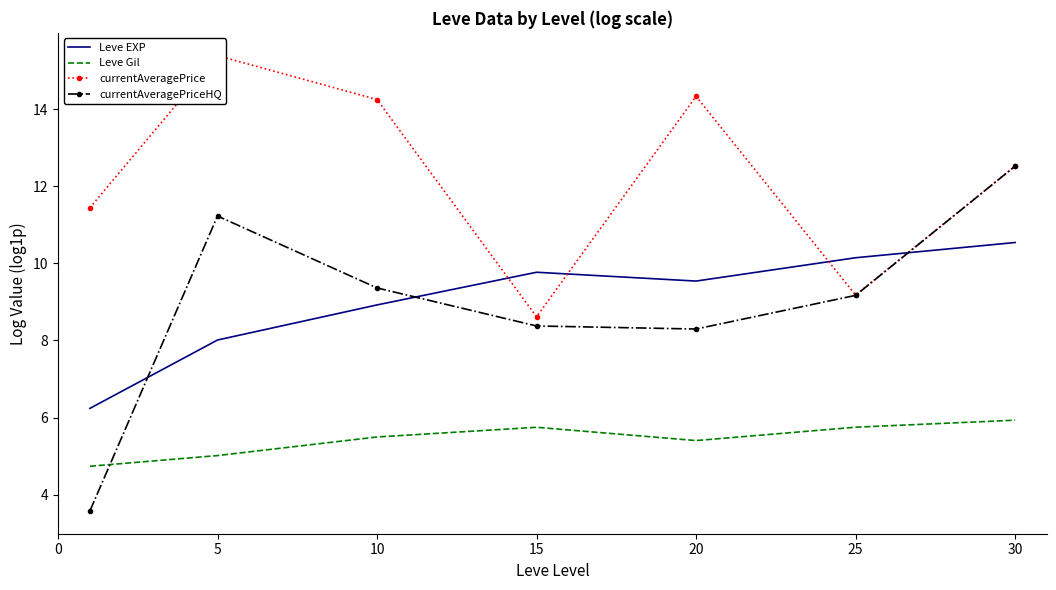

What is the lowest value of the currentAveragePriceHQ series?

3.6